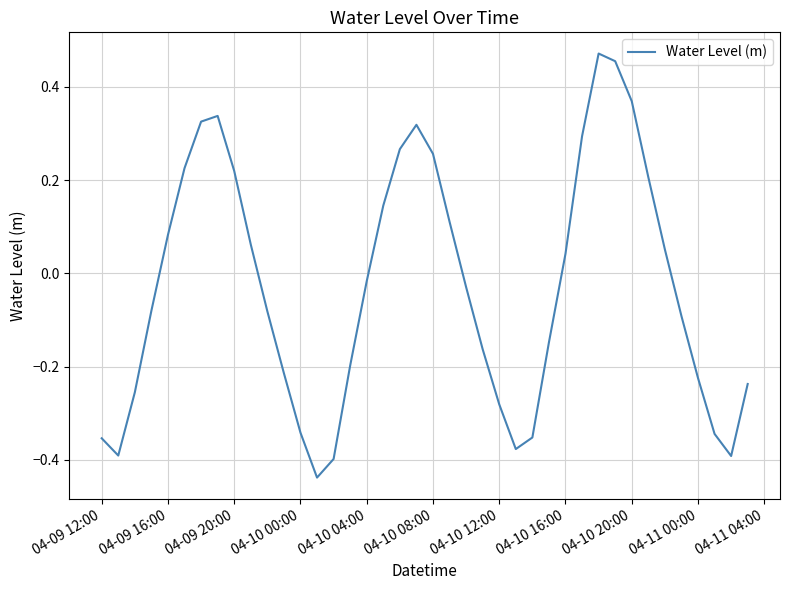

Reading right to left, extract all data points from this chart.

-0.2	-0.4	-0.3	-0.2	-0.1	0.1	0.2	0.4	0.5	0.5	0.3	0.0	-0.1	-0.4	-0.4	-0.3	-0.2	-0.0	0.1	0.3	0.3	0.3	0.1	-0.0	-0.2	-0.4	-0.4	-0.3	-0.2	-0.1	0.1	0.2	0.3	0.3	0.2	0.1	-0.1	-0.3	-0.4	-0.4